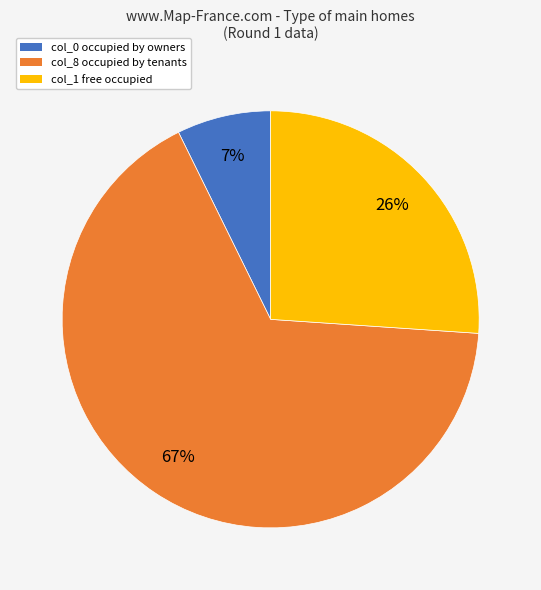

Do col_8 occupied by tenants and col_0 occupied by owners together represent more than half of the pie?

Yes